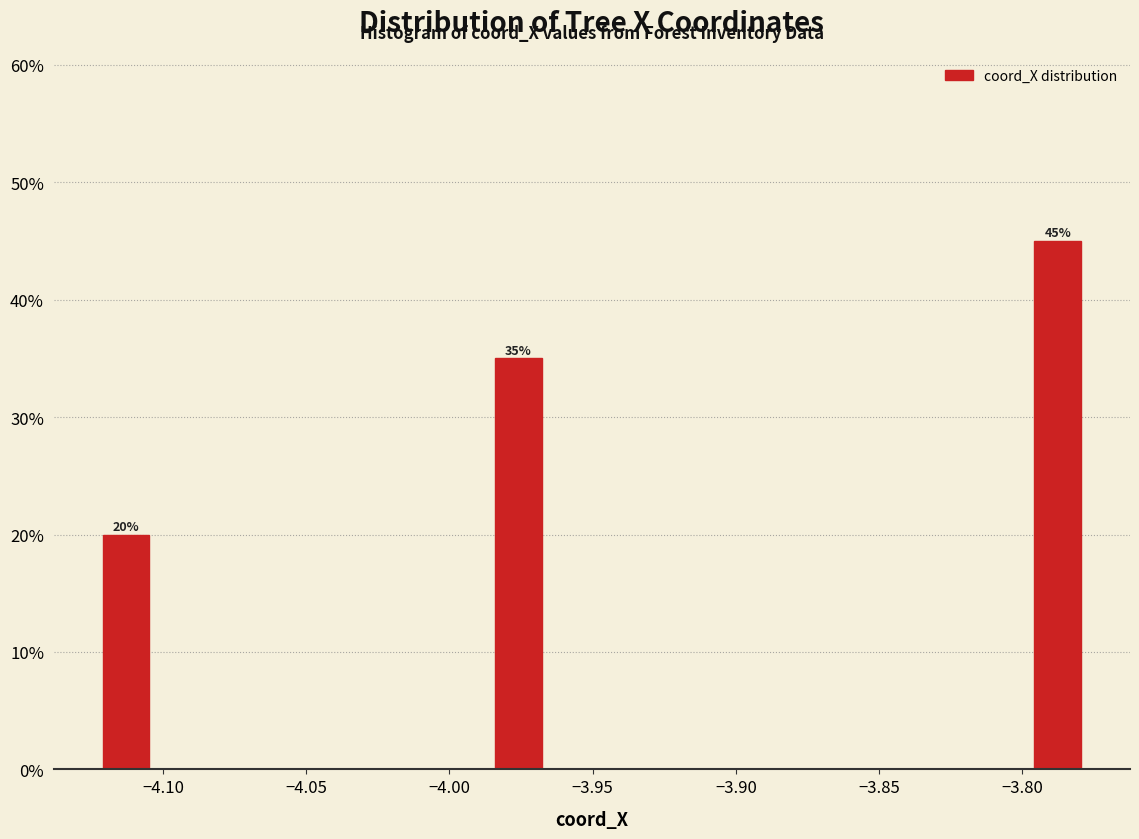

Around what value on the x-axis is the tallest bar? Give the approximate position of its centre, as read against the axis.

-3.790